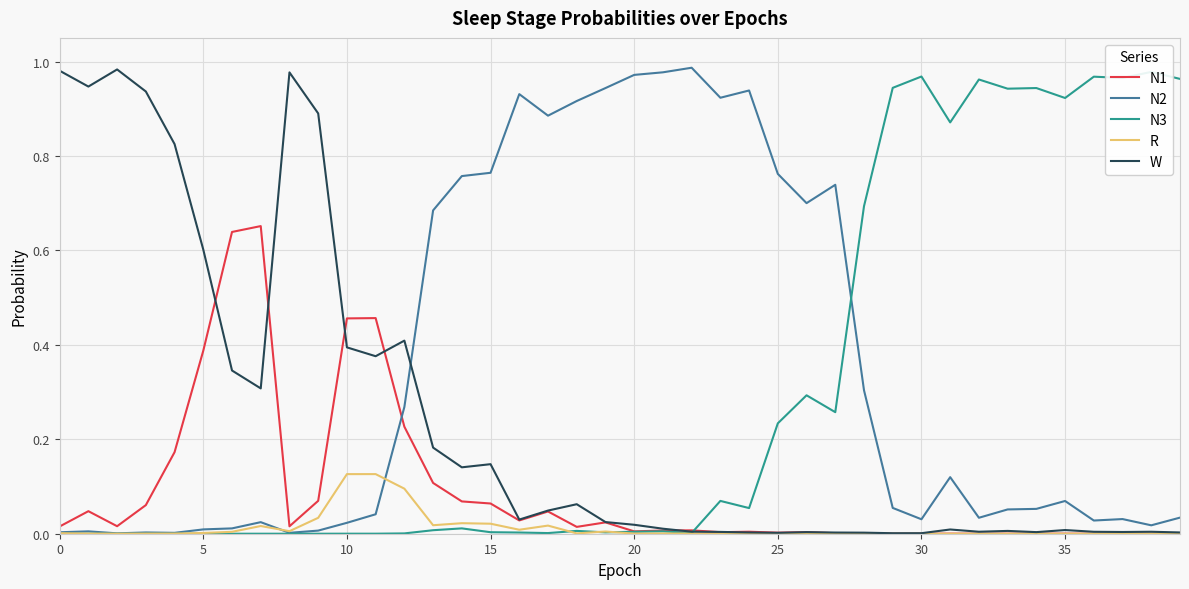

The N2 series shows 0.4 at 25. True or false?

False